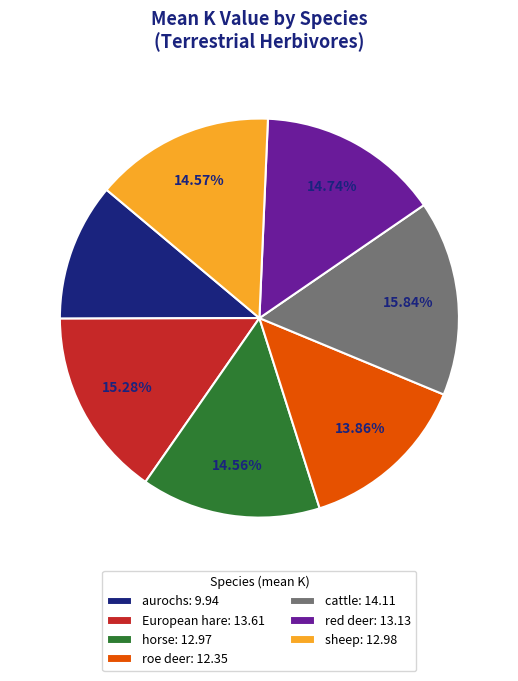

Which slice is the largest?

cattle